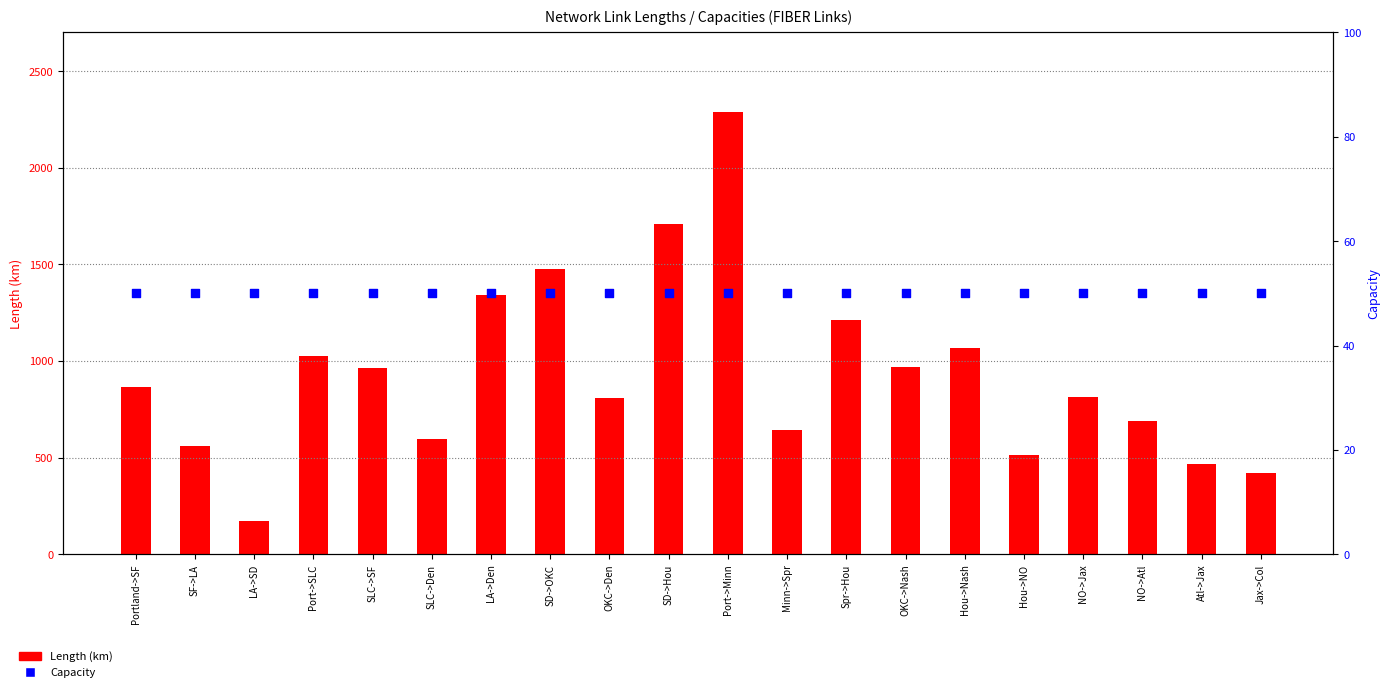

What are all the series names shown in the legend?

Length (km), Capacity